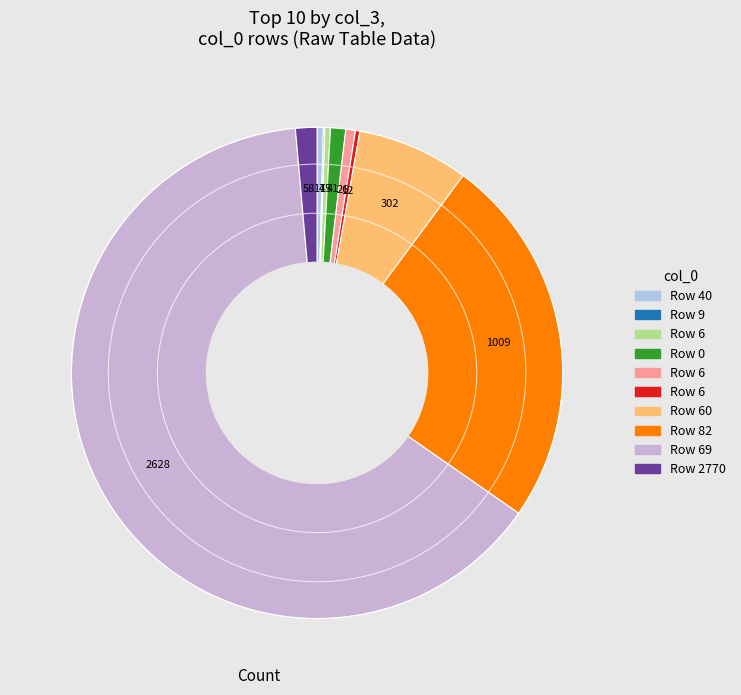

Which category has the smallest portion of the pie?

9